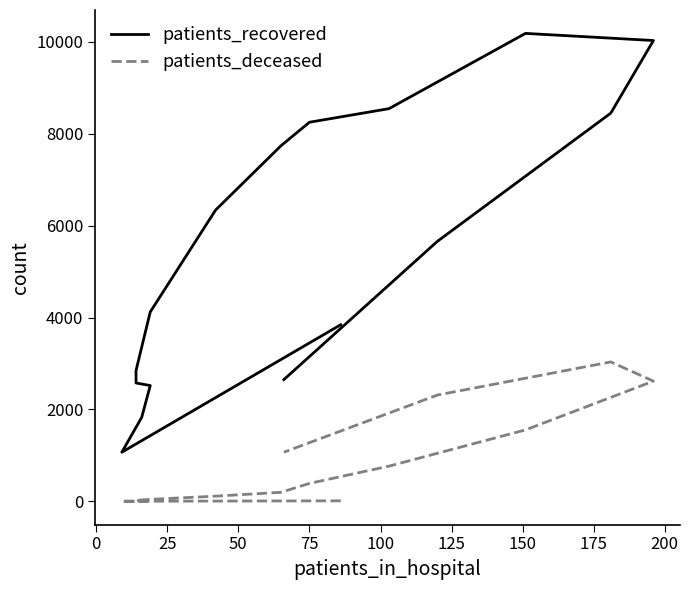

Is the value of patients_deceased at −25 greater than the value of patients_recovered at 11?

No